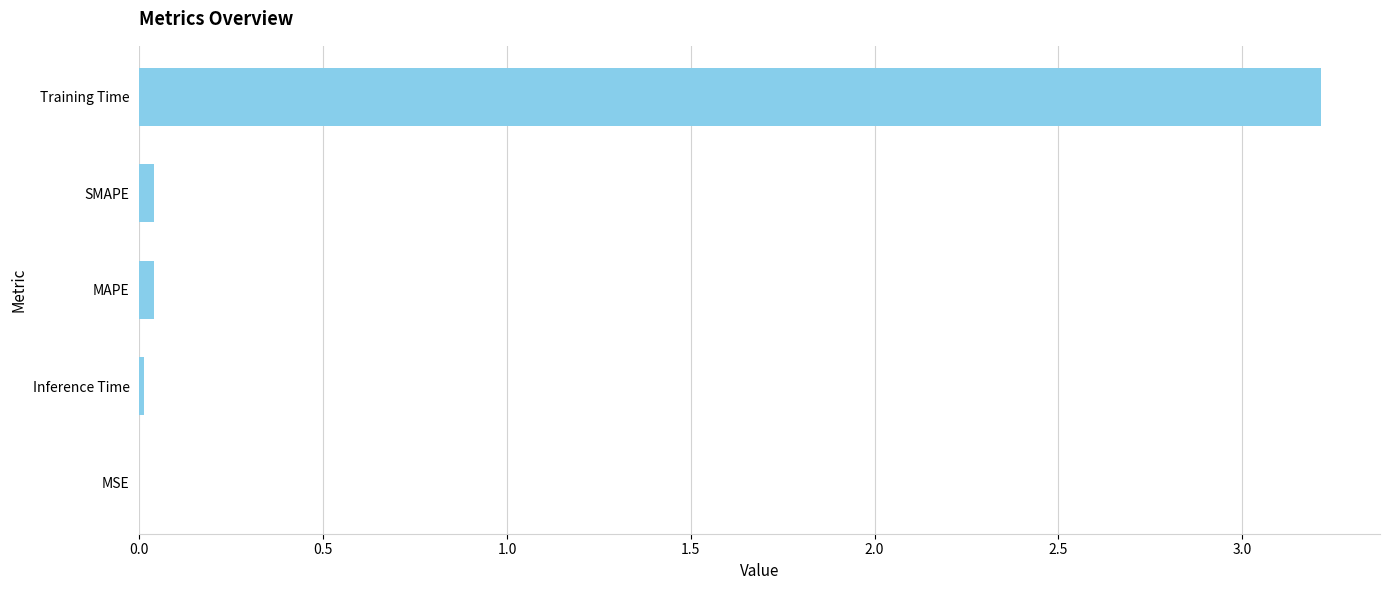

How many data points does each series have?

5